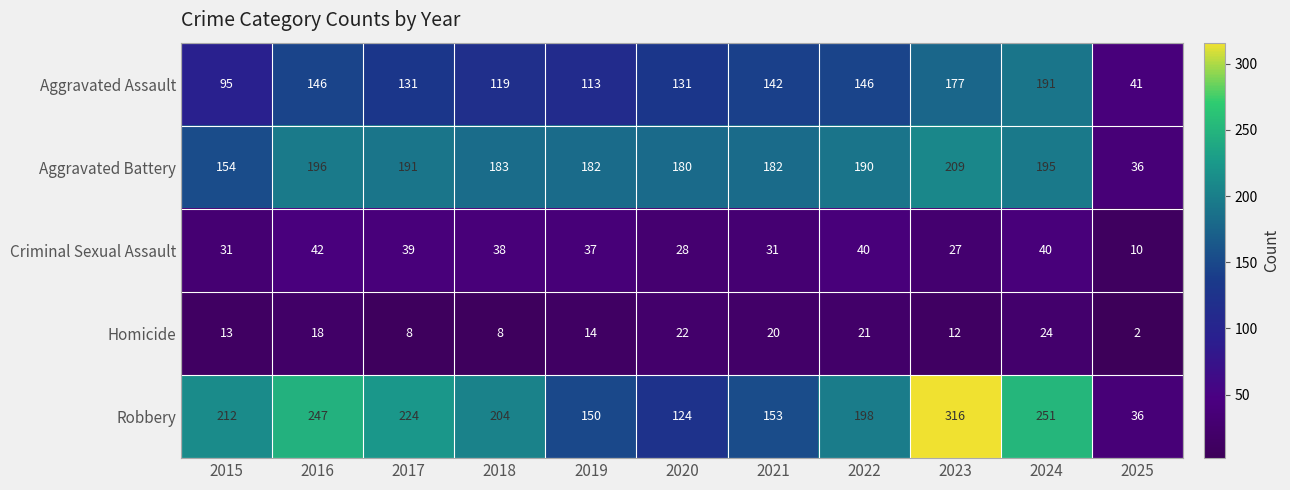

List the series in order of their peak value, highest first.

Robbery, Aggravated Battery, Aggravated Assault, Criminal Sexual Assault, Homicide